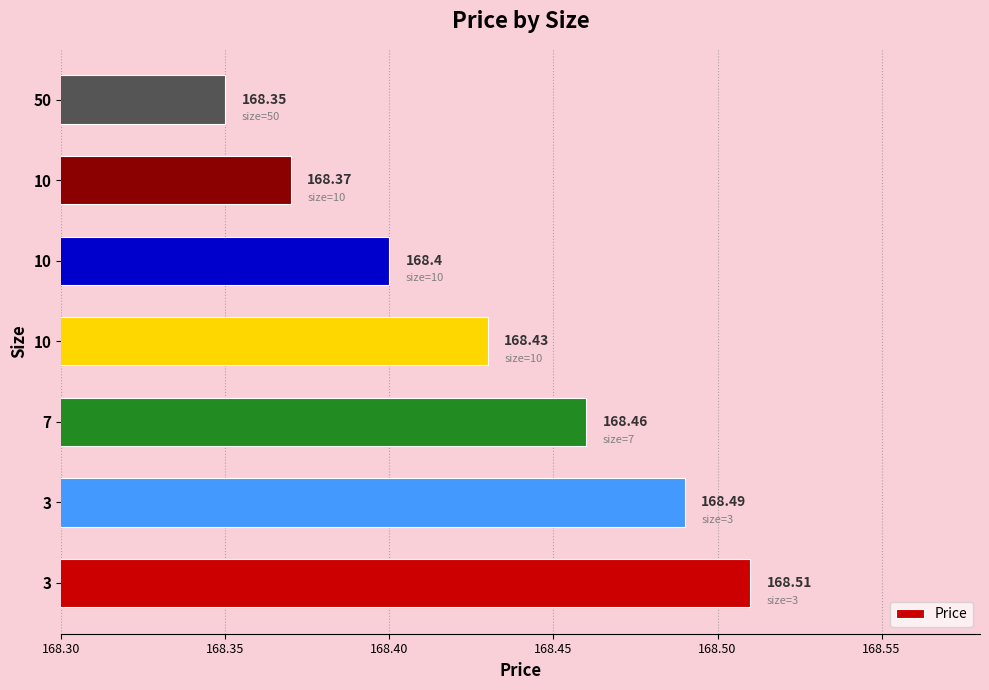

How many bars are there in total?

7